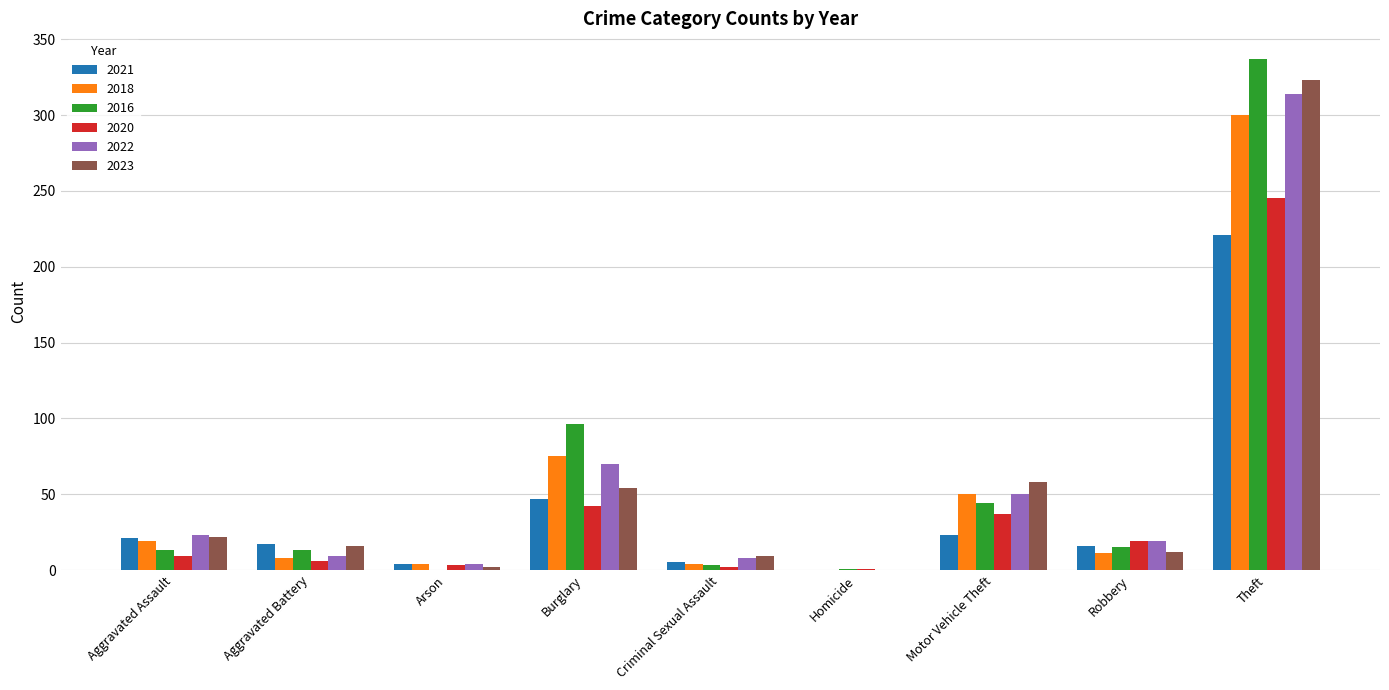

Which series has the largest range (max minus min)?

2016